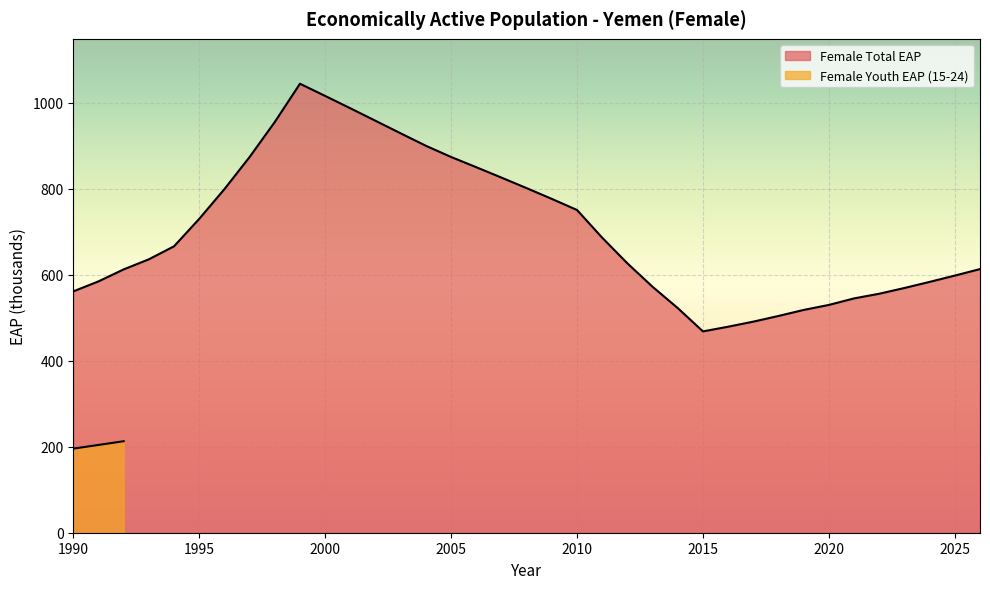

What is the smallest value displayed?

468.0